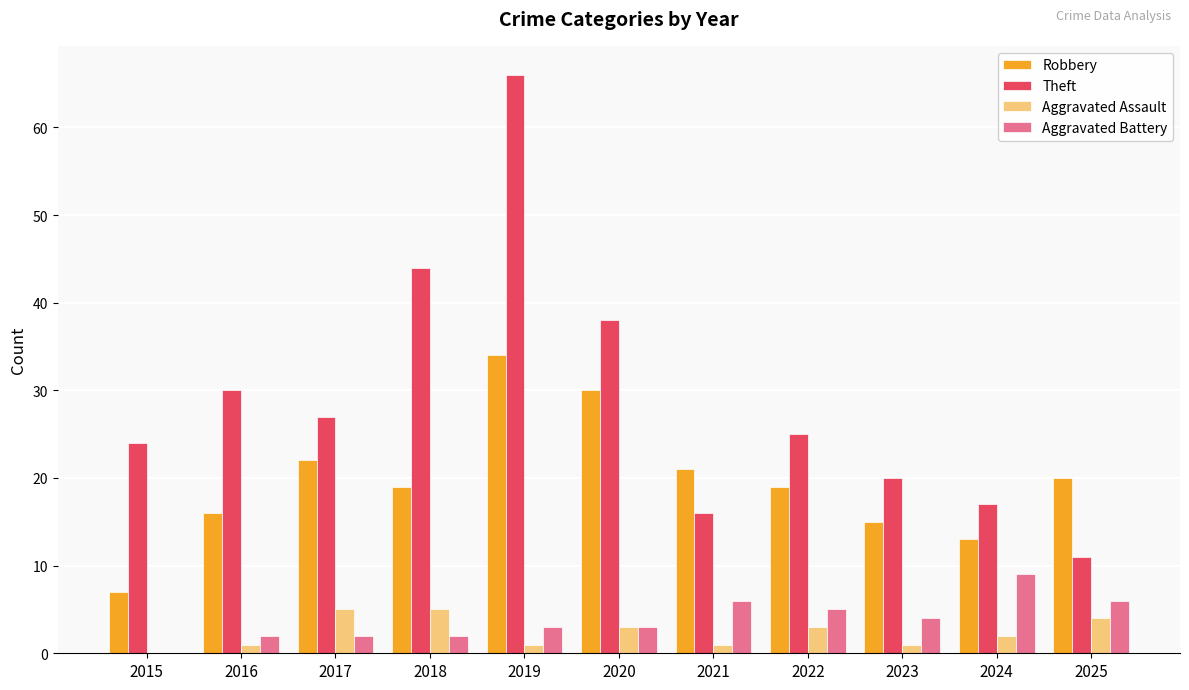

What is the highest value of the Aggravated Battery series?

9